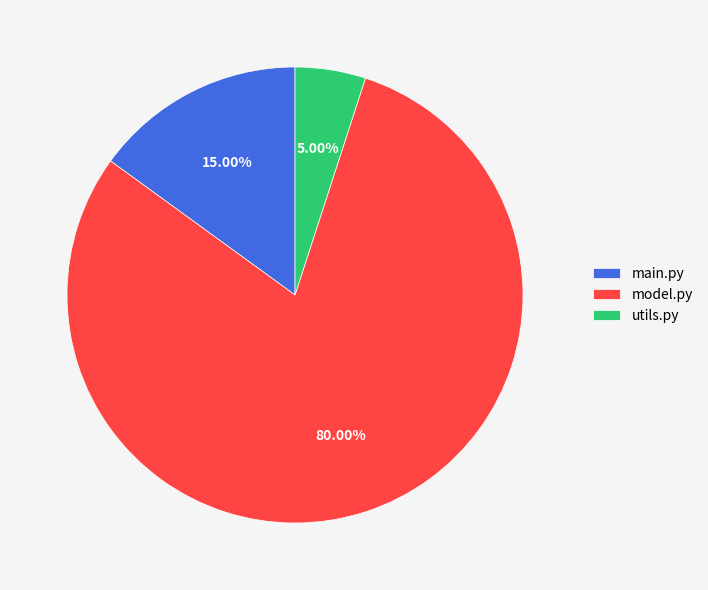

How many segments does this pie chart have?

3